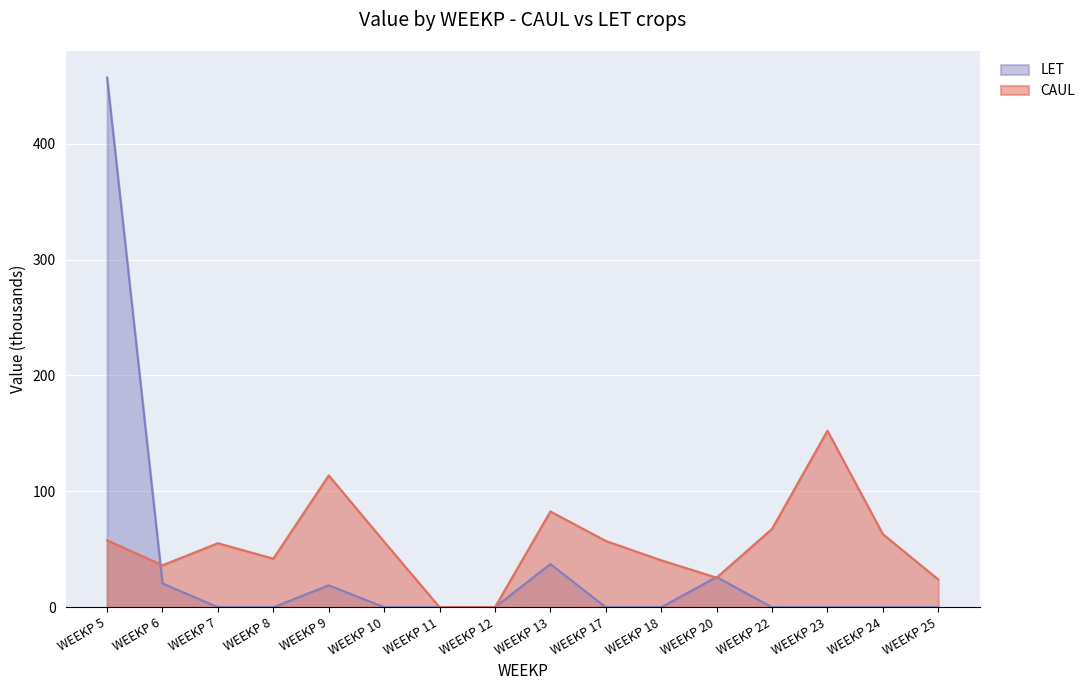

Read the CAUL value at WEEKP 23.

152.3